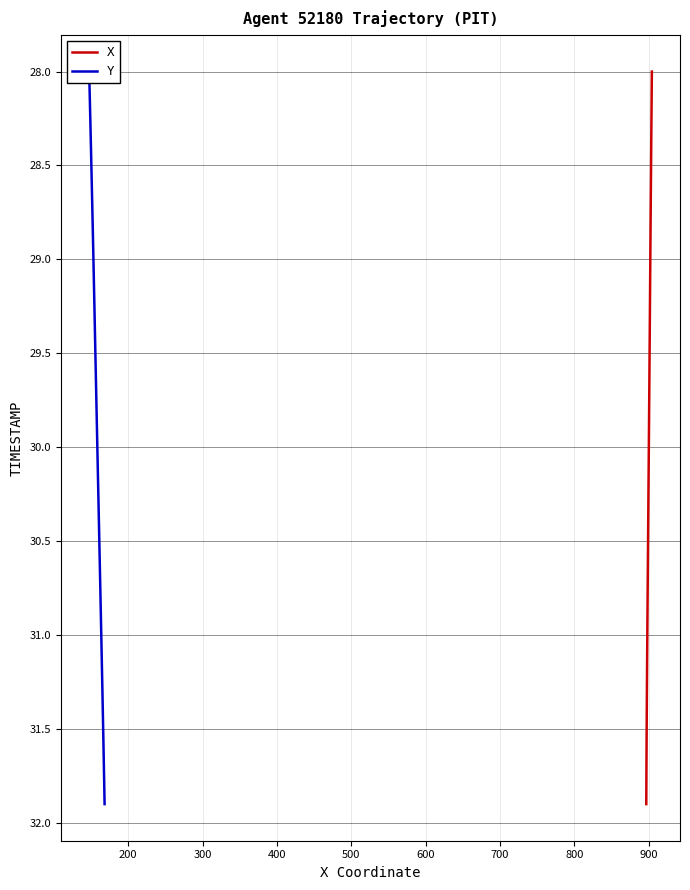

True or false: Y and X cross at least once.

False